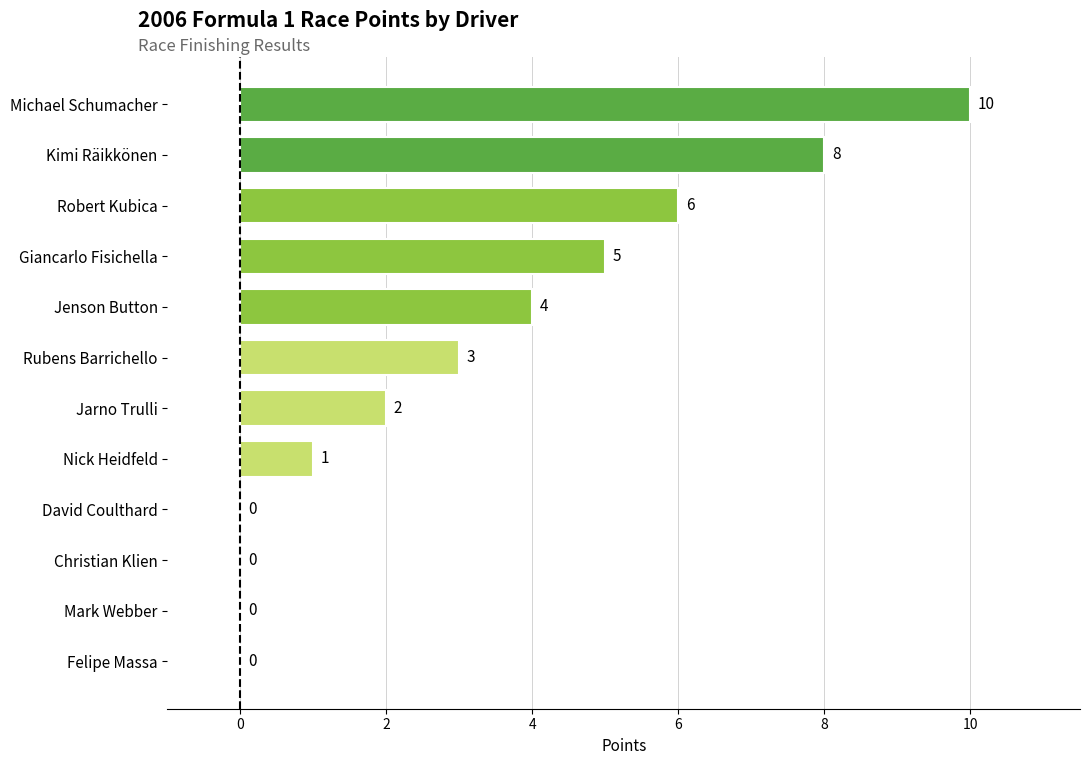

At which label is the value closest to 5?

Giancarlo Fisichella